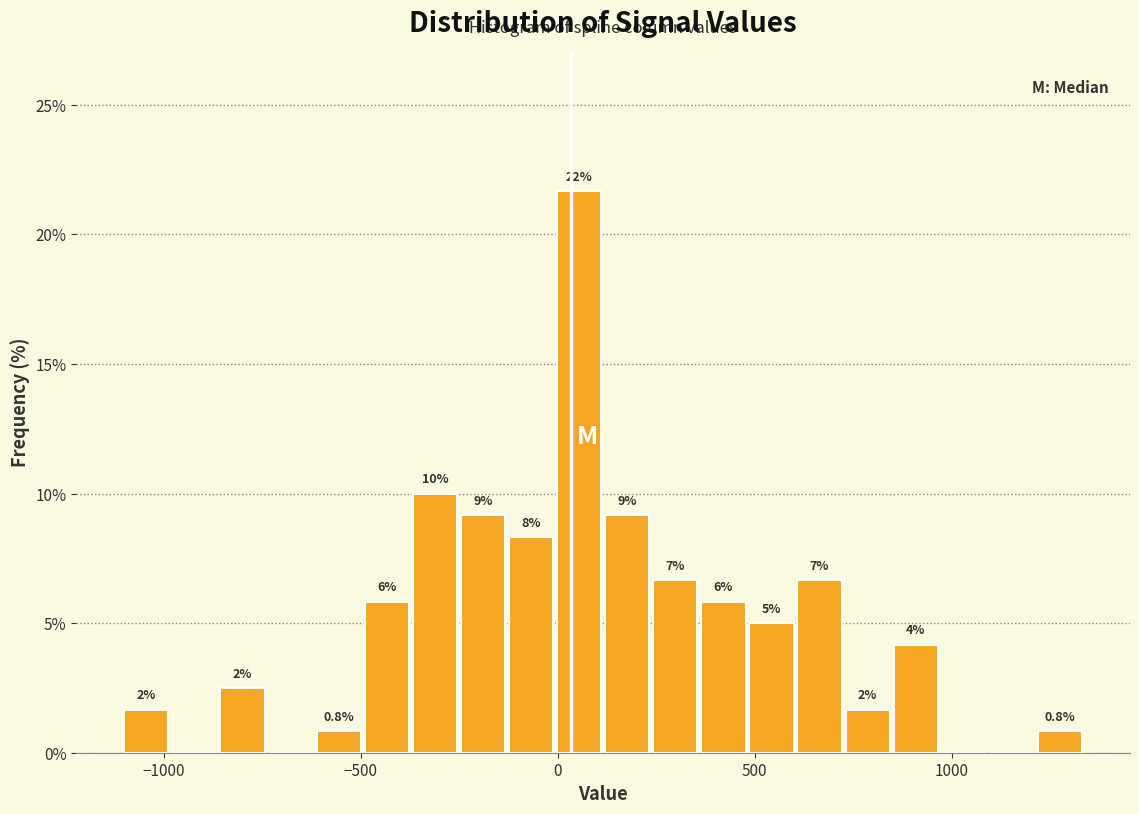

Read against the x-axis, roughly where is the centre of the tallest bar?

50